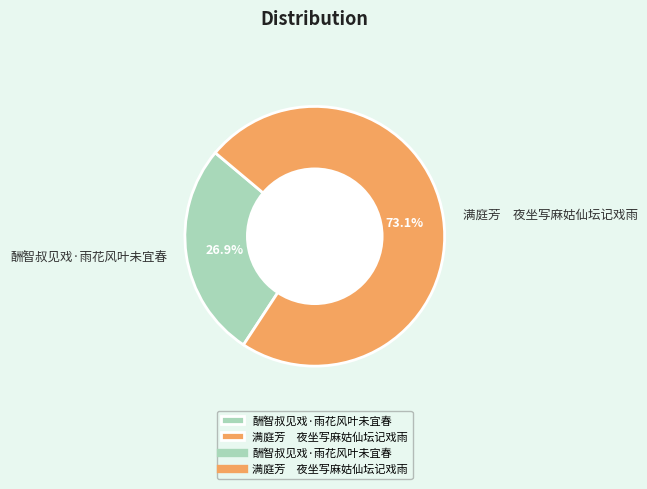

Which slice is the largest?

满庭芳 夜坐写麻姑仙坛记戏雨